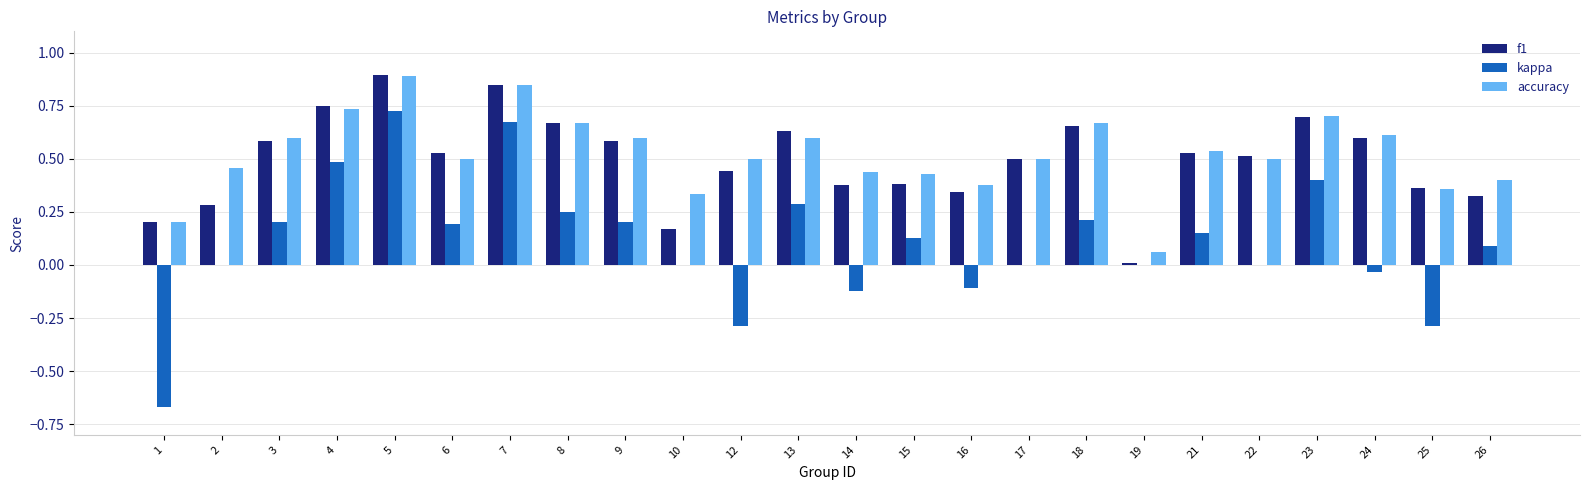

Is the value of kappa at 12 greater than the value of f1 at 3?

No